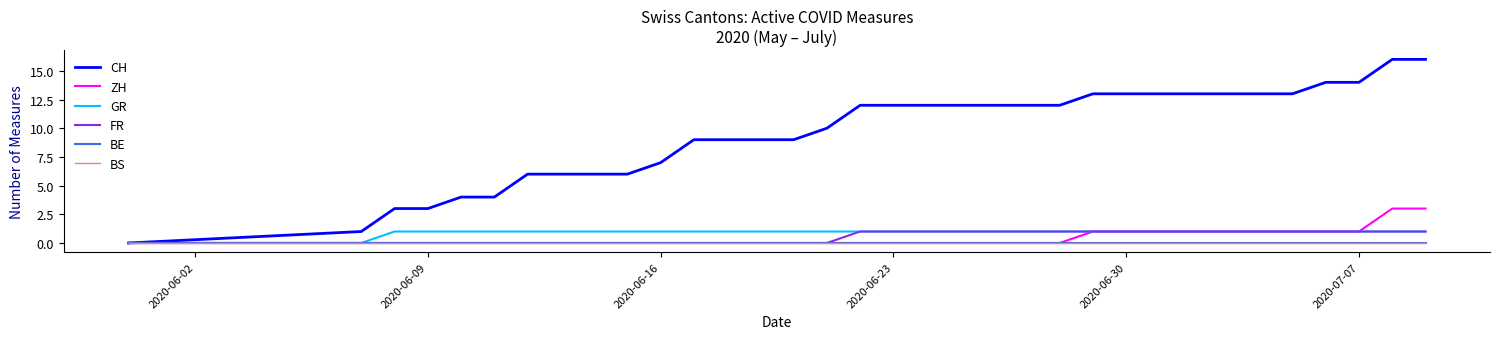

Is this an area chart (filled region under the line)?

No